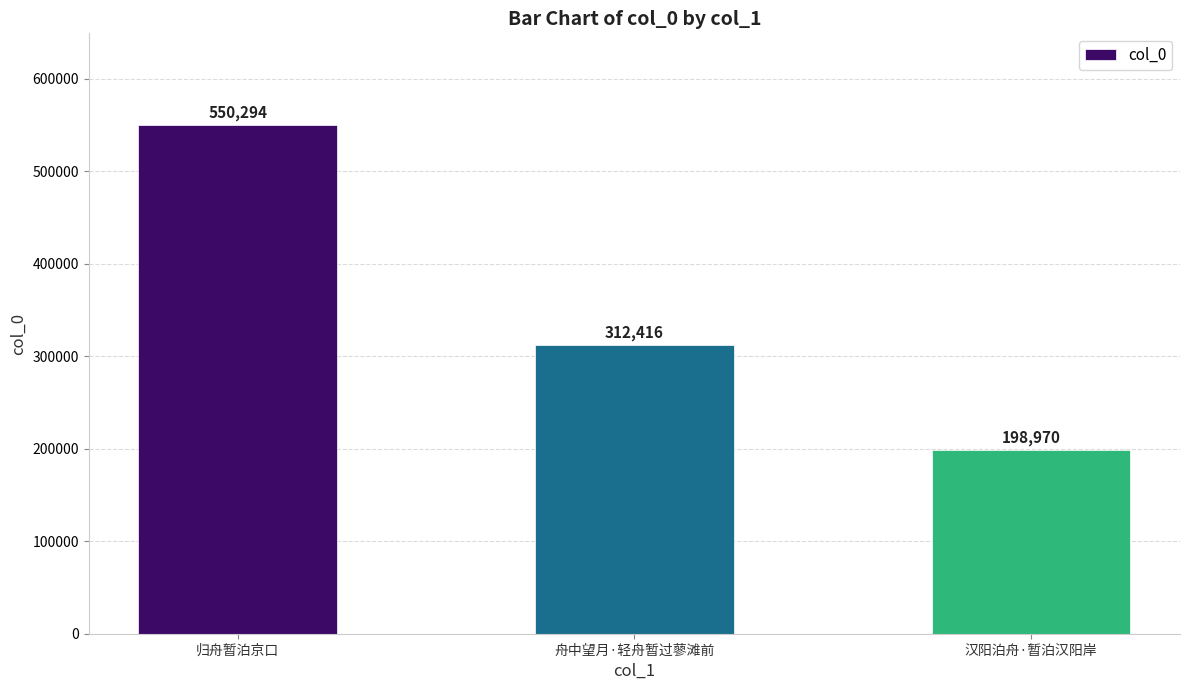

Are the bars grouped side by side (vs. stacked)?

No